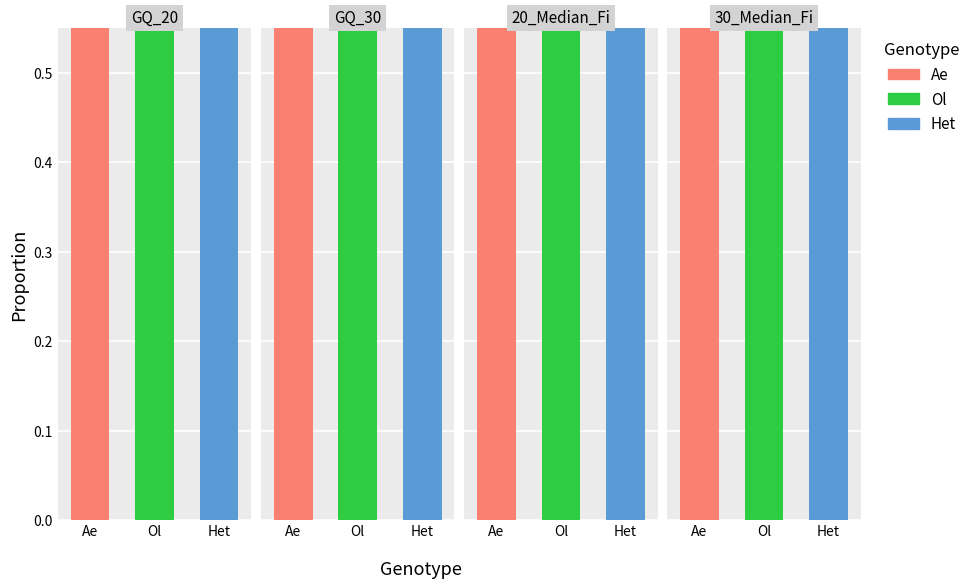

Reading left to right, extract all data points from this chart.

Ae: 0.7	0.6	0.7	0.6
Ol: 0.7	0.6	0.8	0.6
Het: 0.9	0.9	0.9	0.9